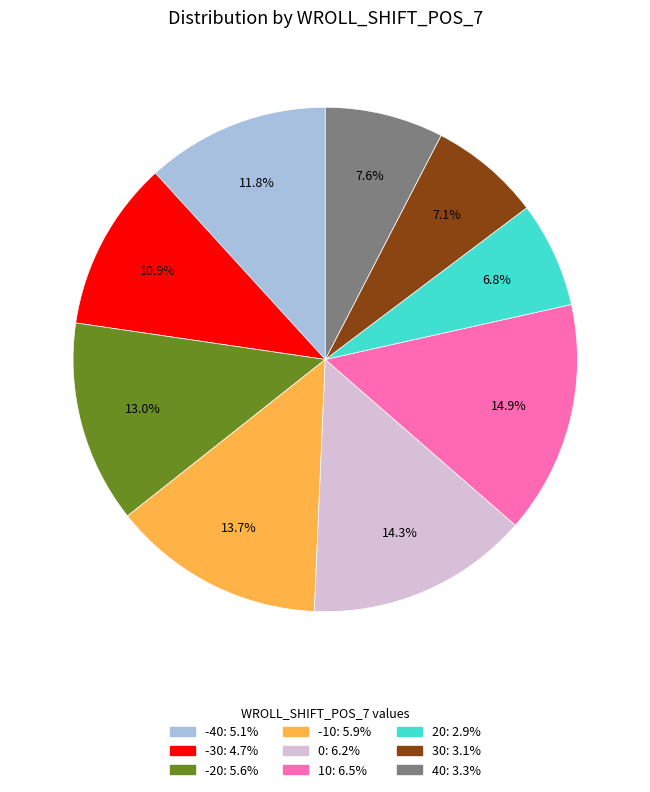

To the nearest percent, what percentage of the pie is 40?

8%